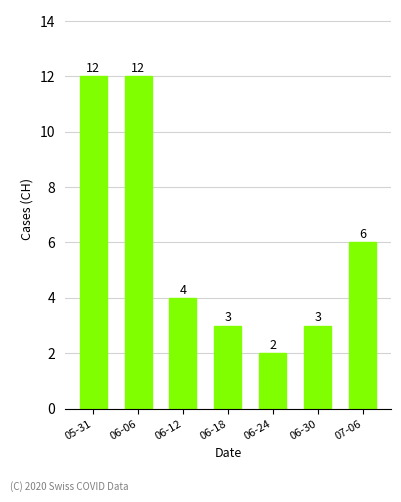

What is the label of the 1st bar from the left?

05-31